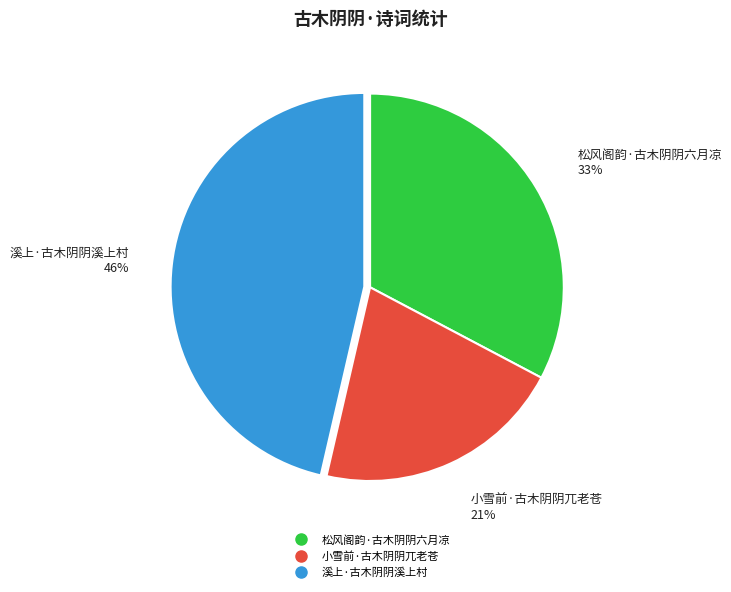

True or false: 小雪前·古木阴阴兀老苍 accounts for 33% of the total.

False